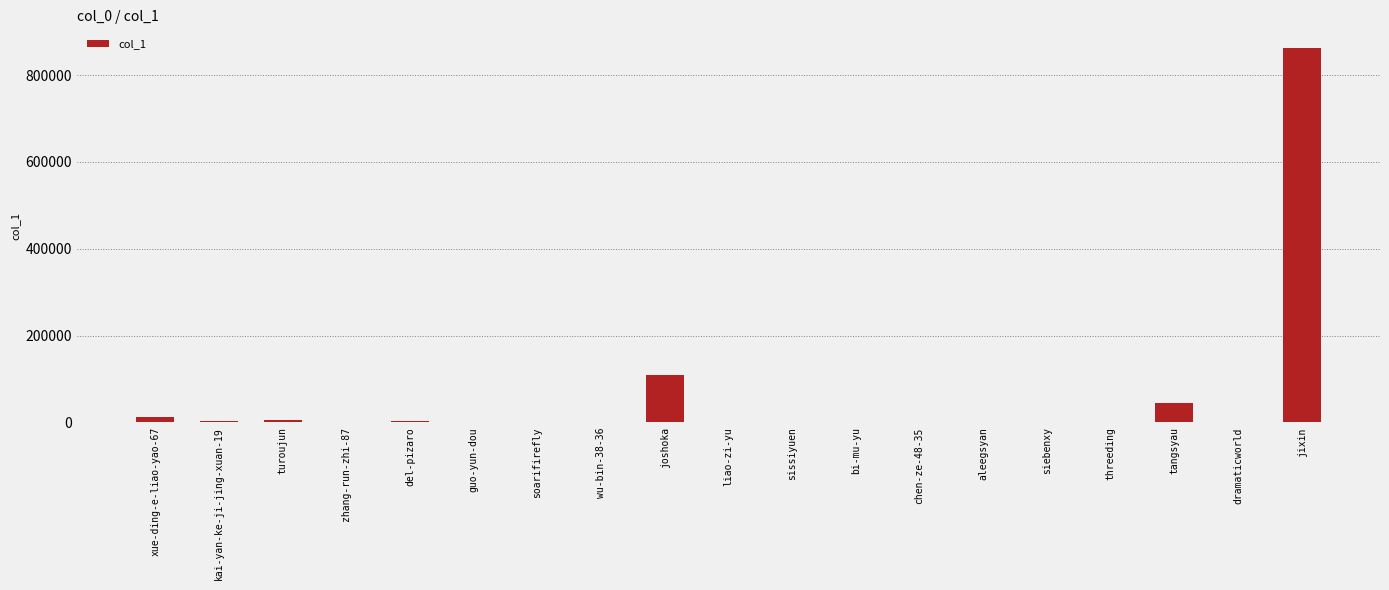

How many distinct data groups are displayed?

1